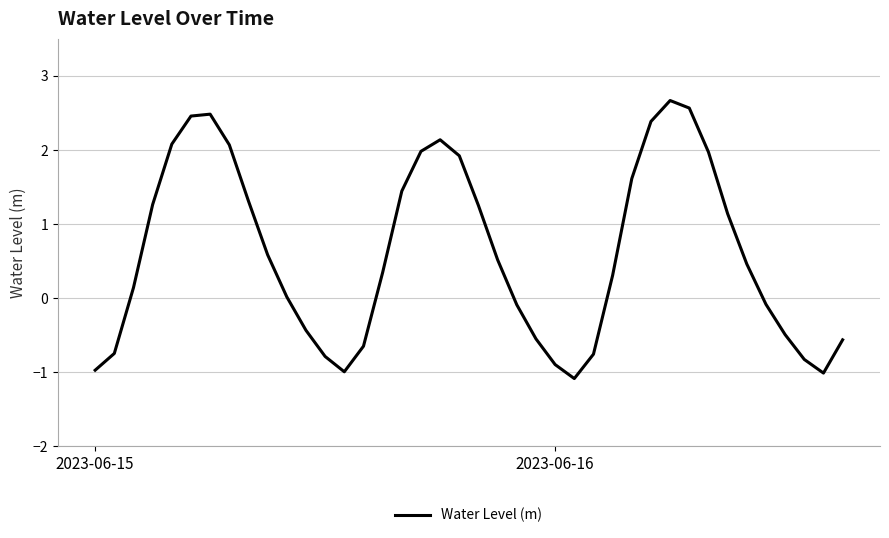

Count the number of data series in this chart.

1